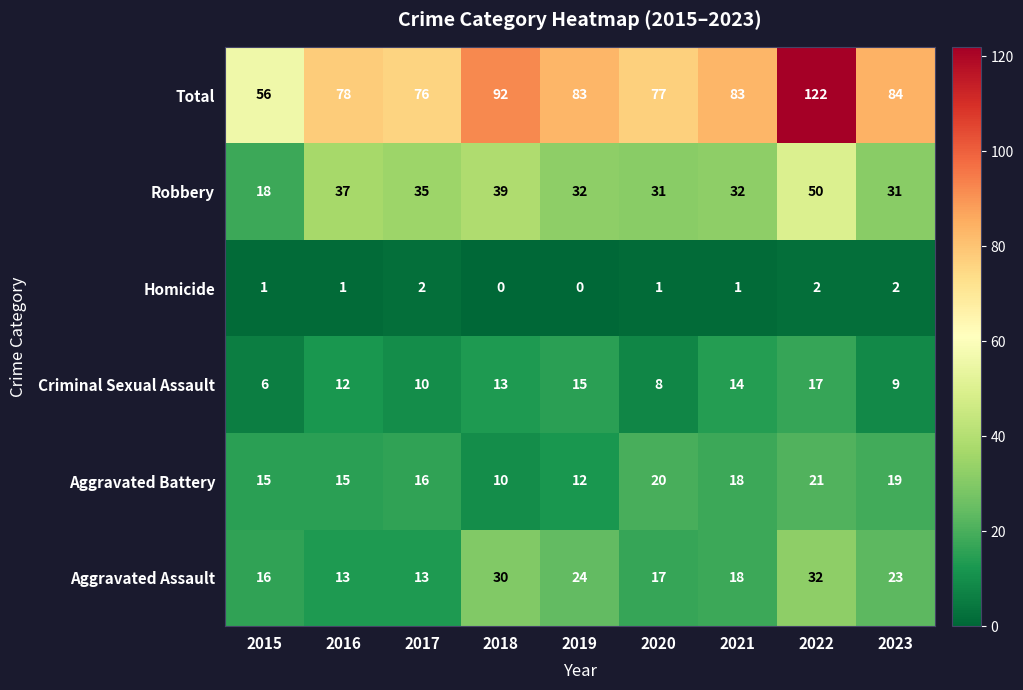

Is it true that Criminal Sexual Assault equals 6 at 2015?

True